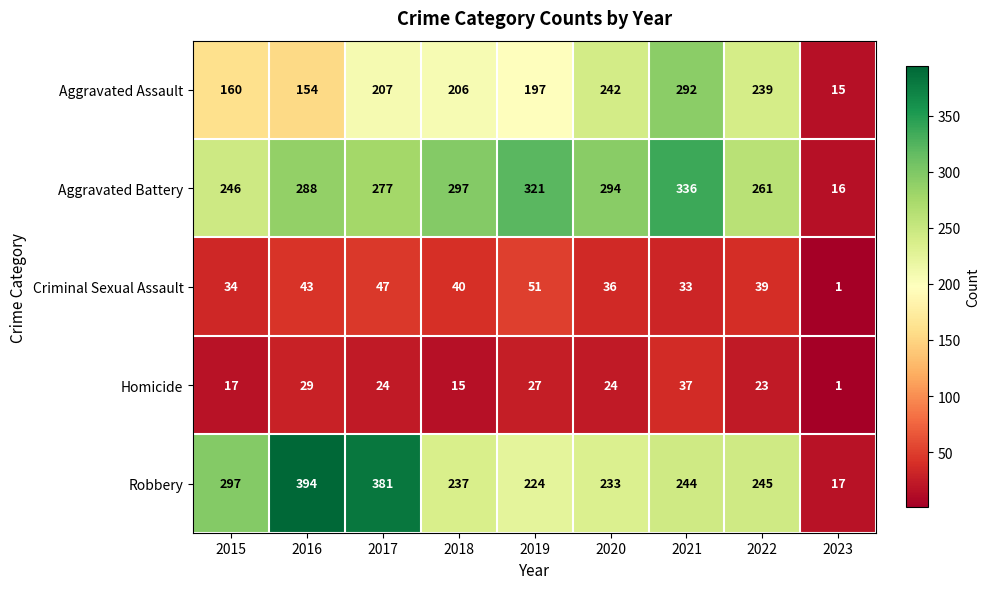

What is the difference between the Homicide values at 2020 and 2018?

9